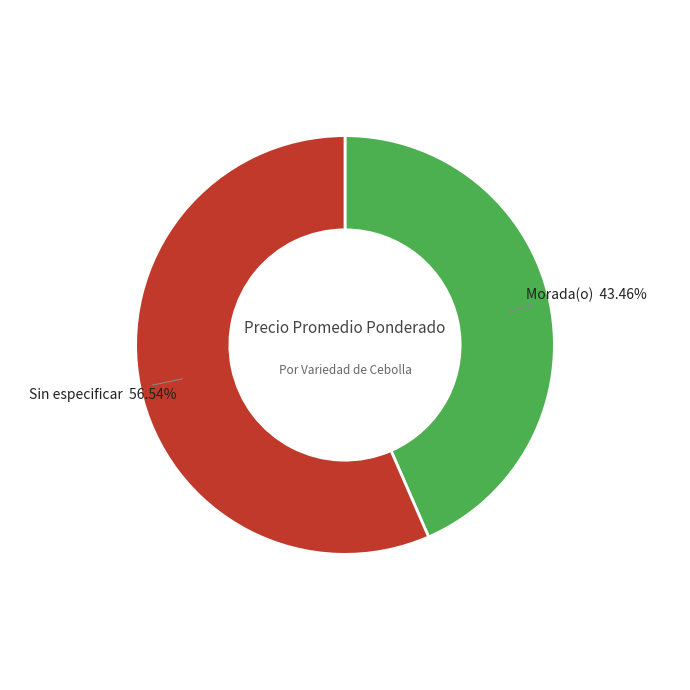

Is there any slice that represents more than half of the pie?

Yes